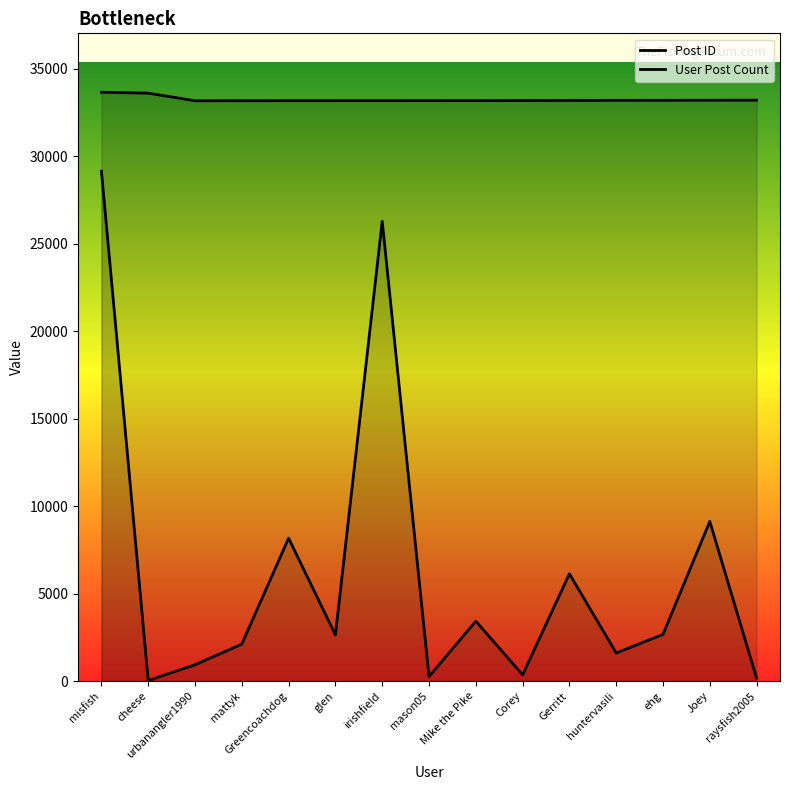

Rank the categories by User Post Count value from highest to lowest.

misfish, irishfield, Joey, Greencoachdog, Gerritt, Mike the Pike, ehg, glen, mattyk, huntervasili, urbanangler1990, Corey, mason05, raysfish2005, cheese